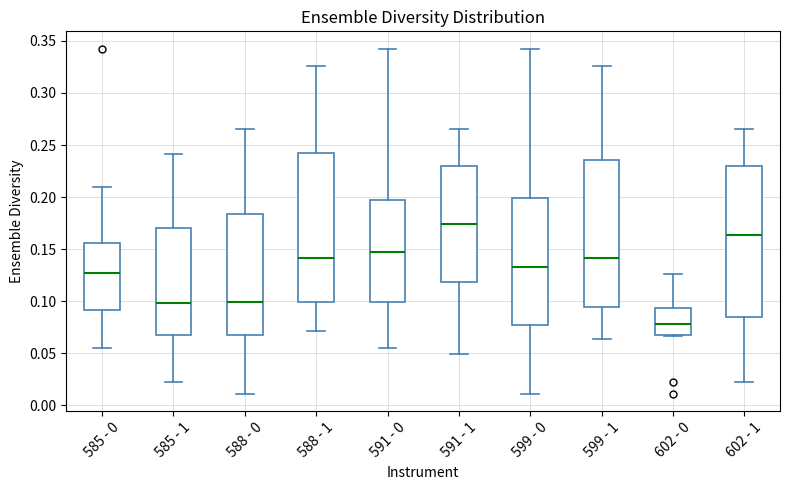

Where does the median line of the box for 588 - 1 sit on the y-axis? The values are not printed on the chart, so give them approximately, as read against the axis.

0.140